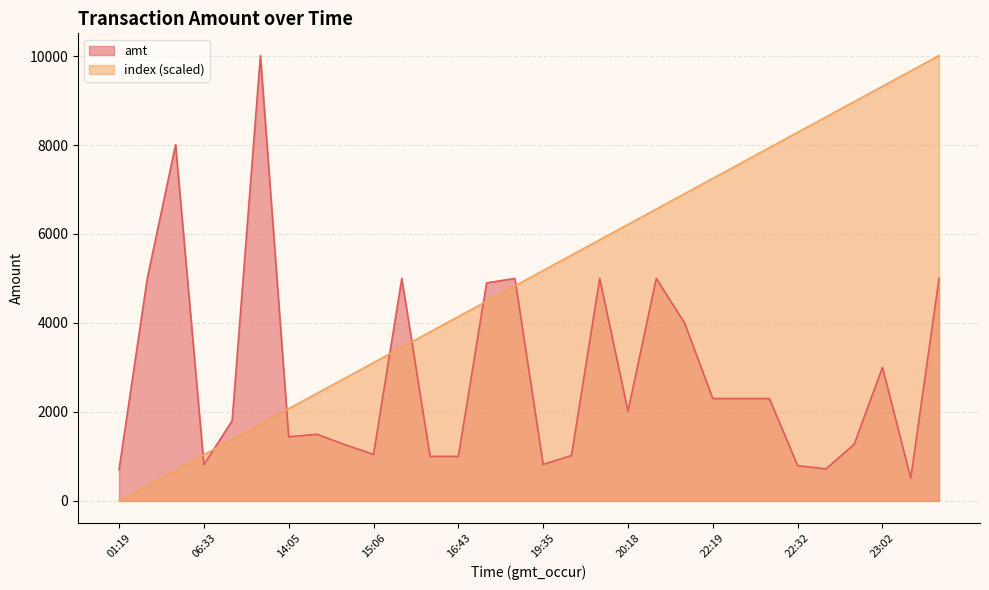

Count the number of categories in the chart.

30